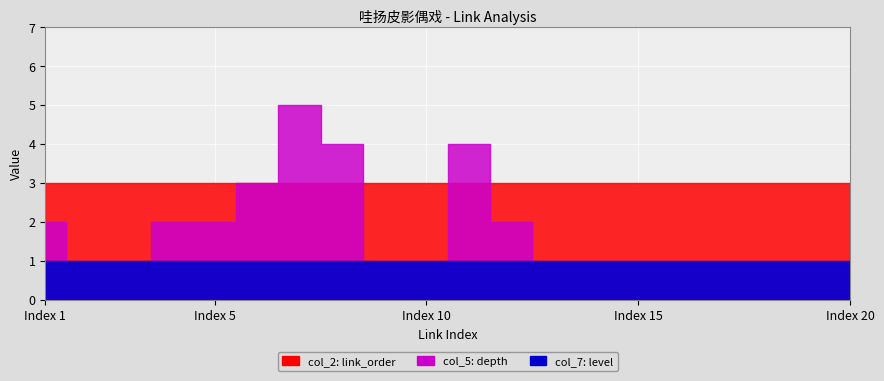

How many intersections are there between col_7 (level) and col_5 (depth)?

3